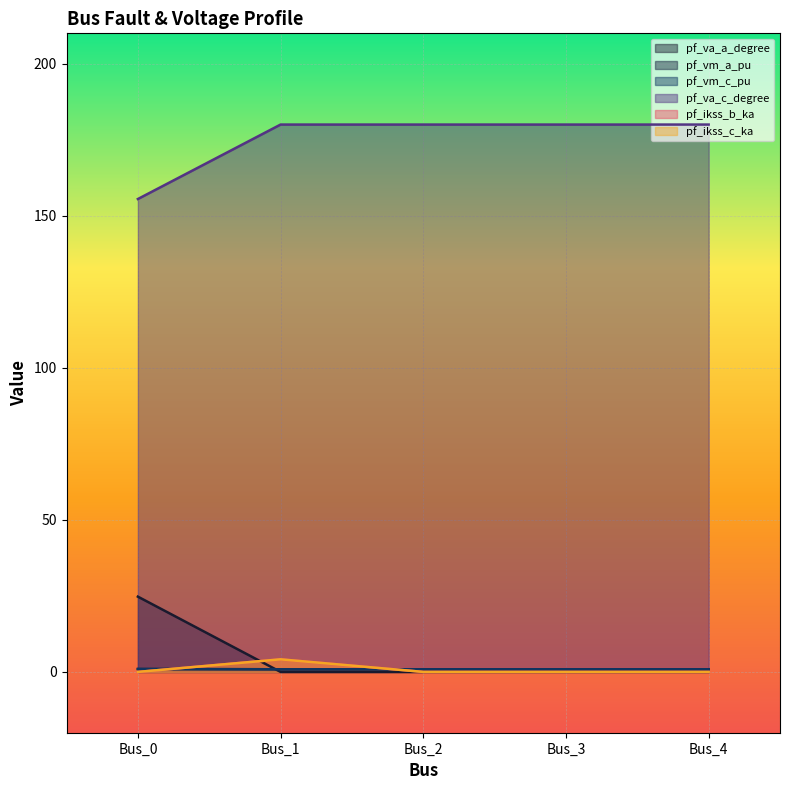

Between Bus_1 and Bus_3, which series saw the biggest shift?

pf_ikss_b_ka